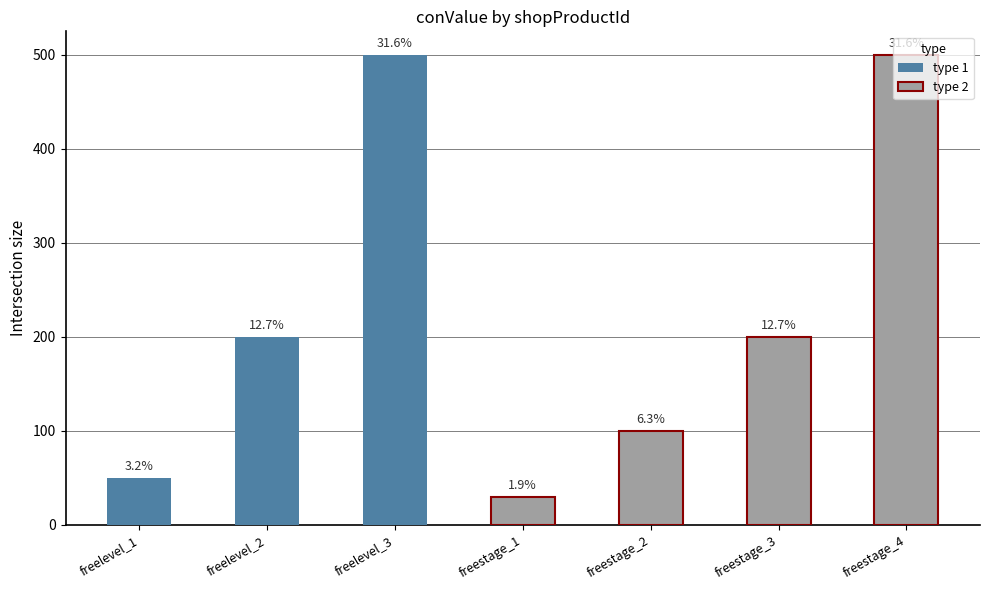

What is the approximate value of type_2 at freestage_4, to the nearest 10?

500